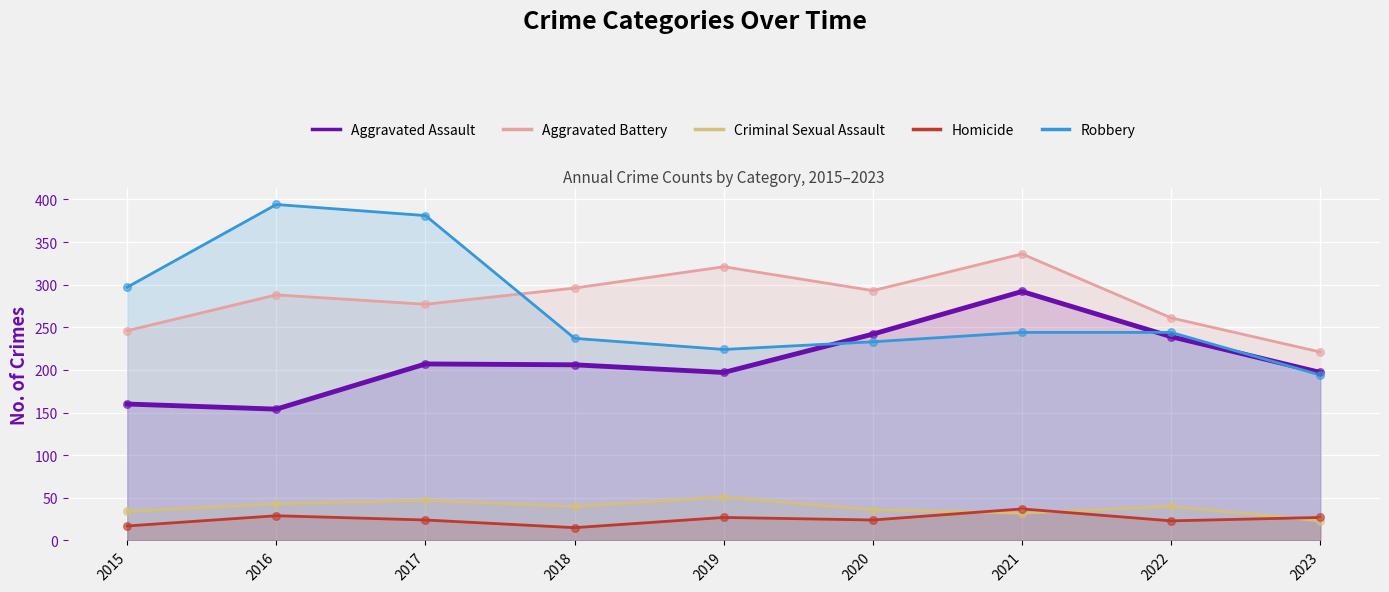

Which series reaches the maximum Y coordinate?

Robbery